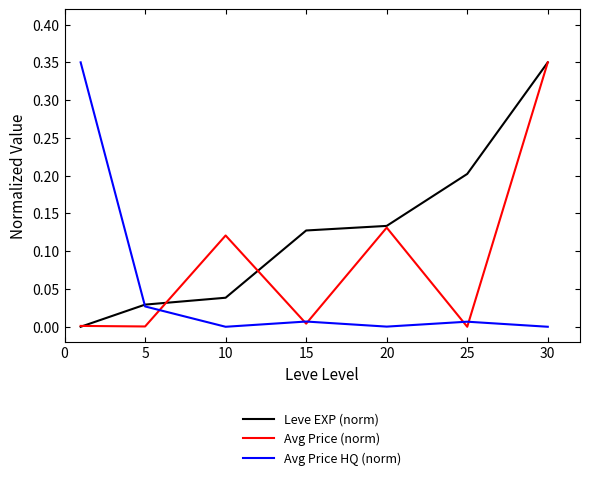

What are all the series names shown in the legend?

Leve EXP (norm), Avg Price (norm), Avg Price HQ (norm)